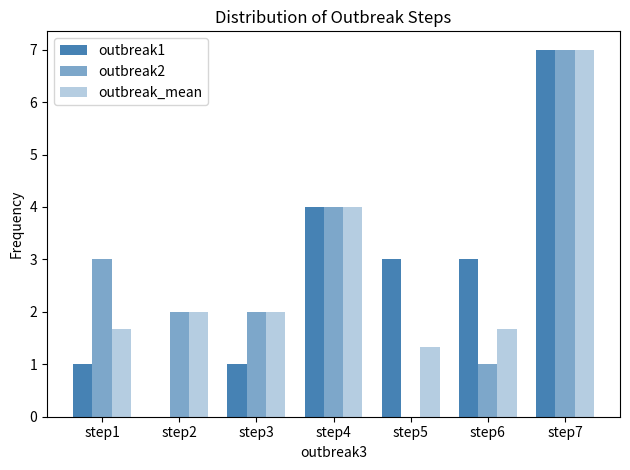

How many positive values does the outbreak1 series have?

6